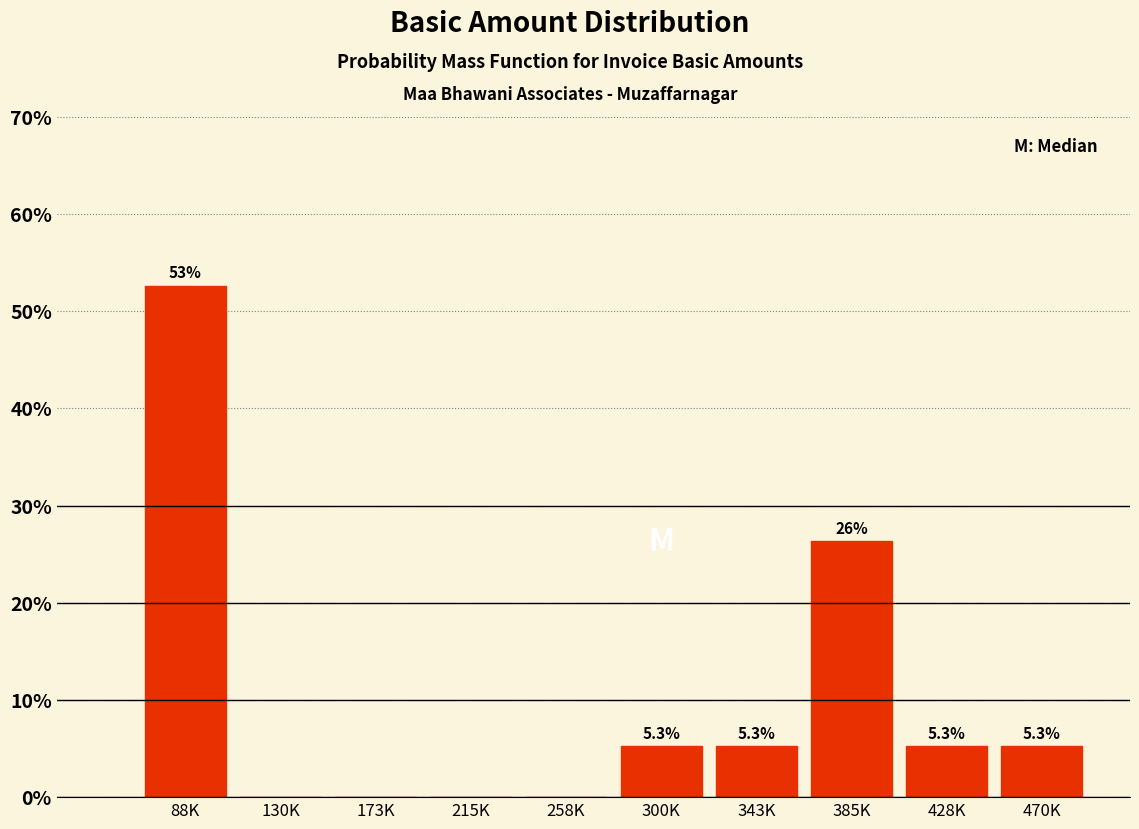

Reading left to right, transcribe all the data shown in this chart.

88K=52.6	130K=0.0	173K=0.0	215K=0.0	258K=0.0	300K=5.3	343K=5.3	385K=26.3	428K=5.3	470K=5.3